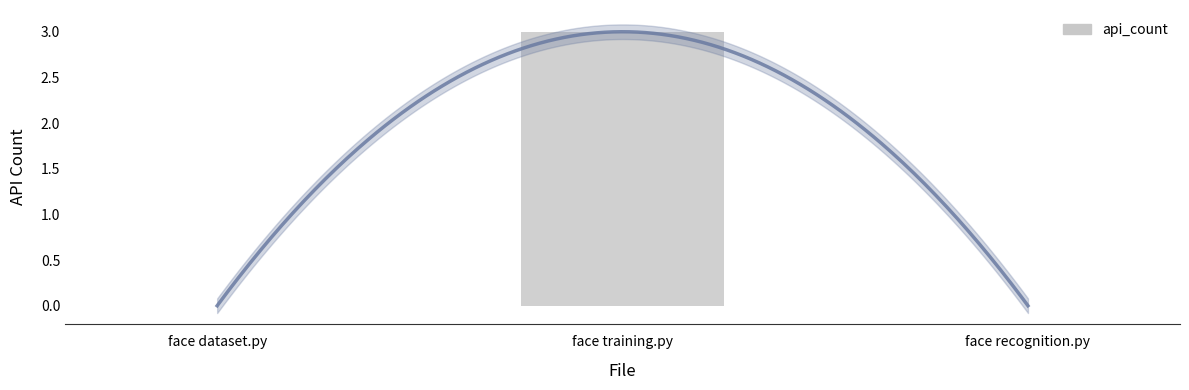

Reading left to right, list all the values displayed in this chart.

0	3	0